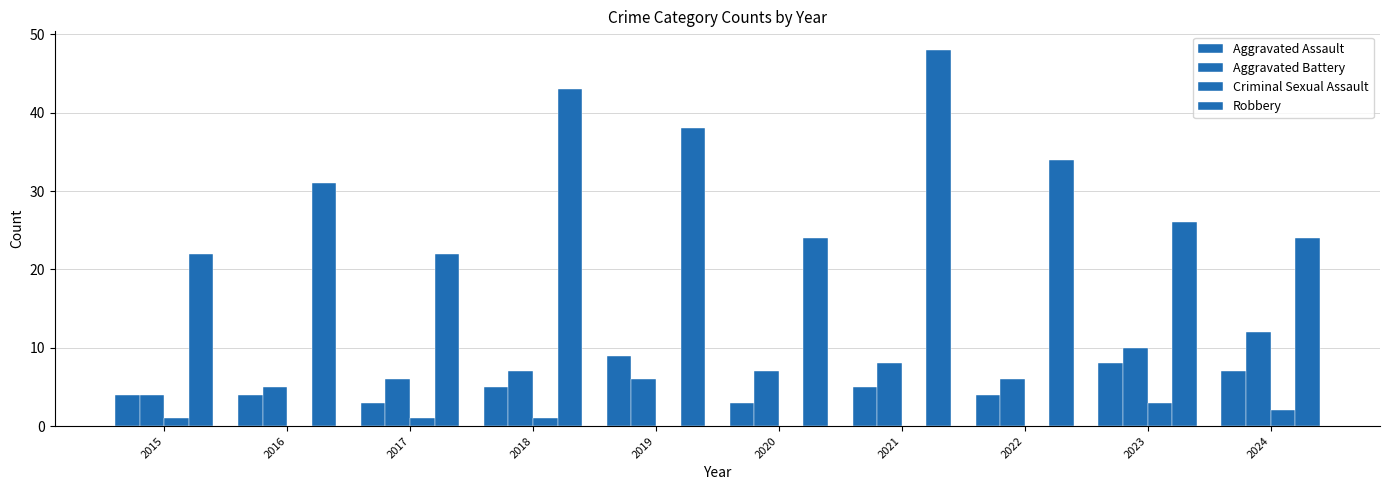

What is the value of the Aggravated Assault bar at the 1st from the left?

4